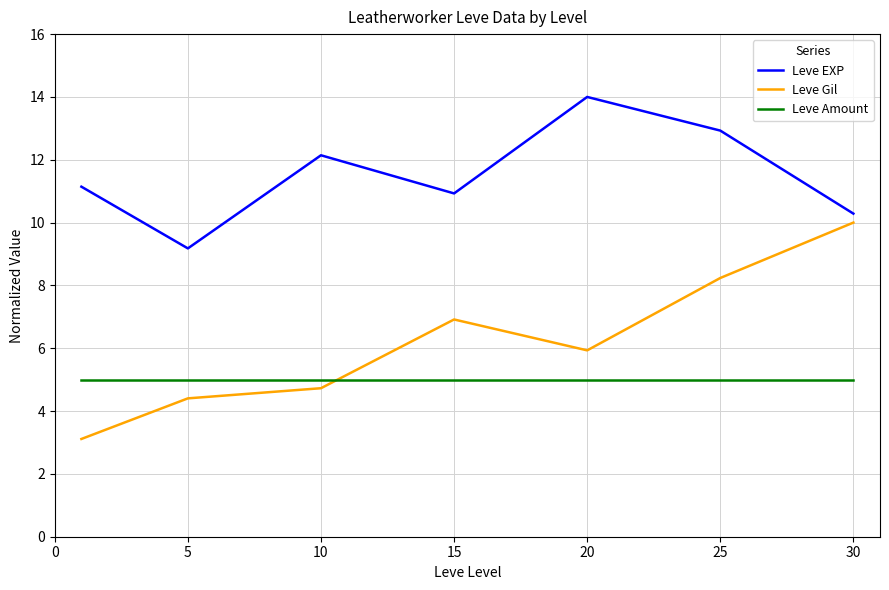

Rank the series by their average value, from highest to lowest.

Leve EXP, Leve Gil, Leve Amount